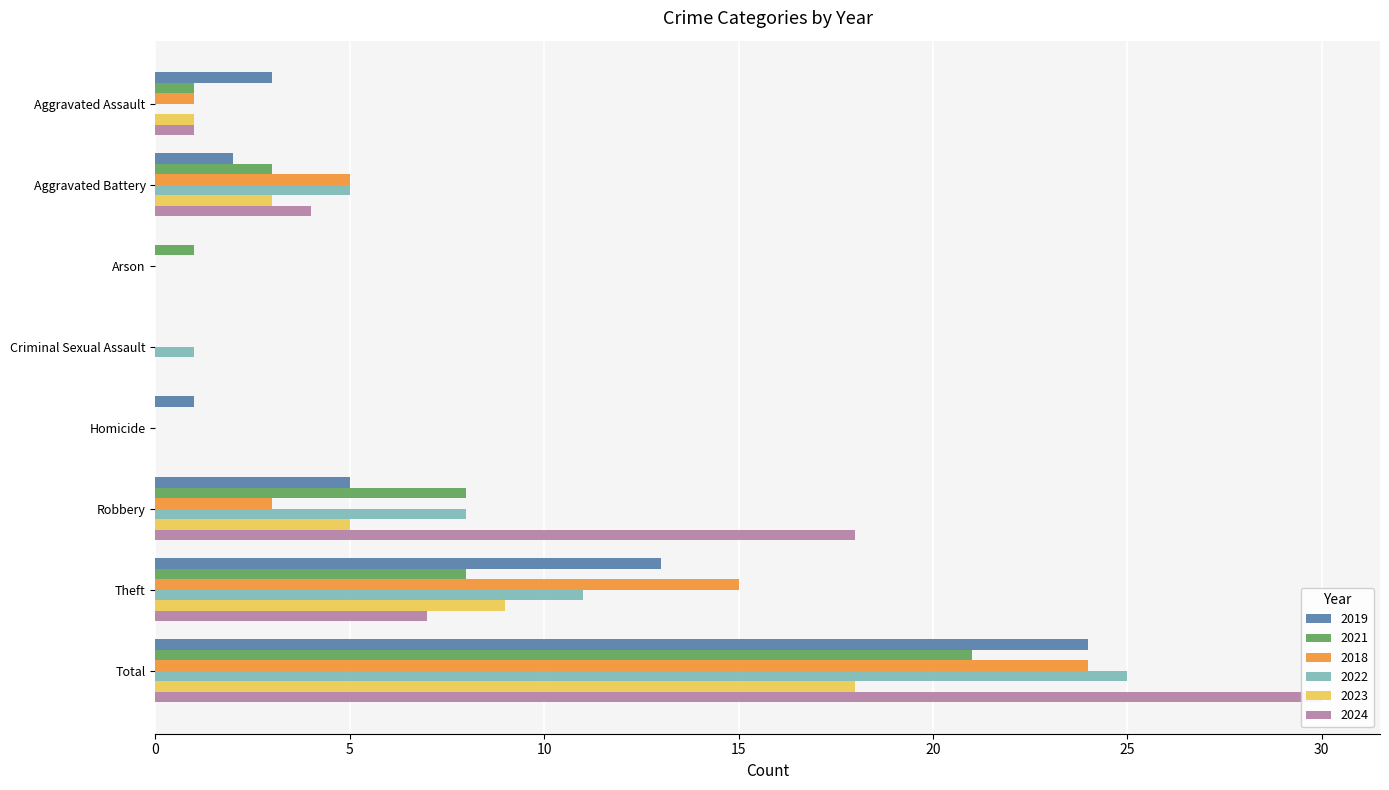

What is the value of the 2023 bar at the 7th from the left?

9